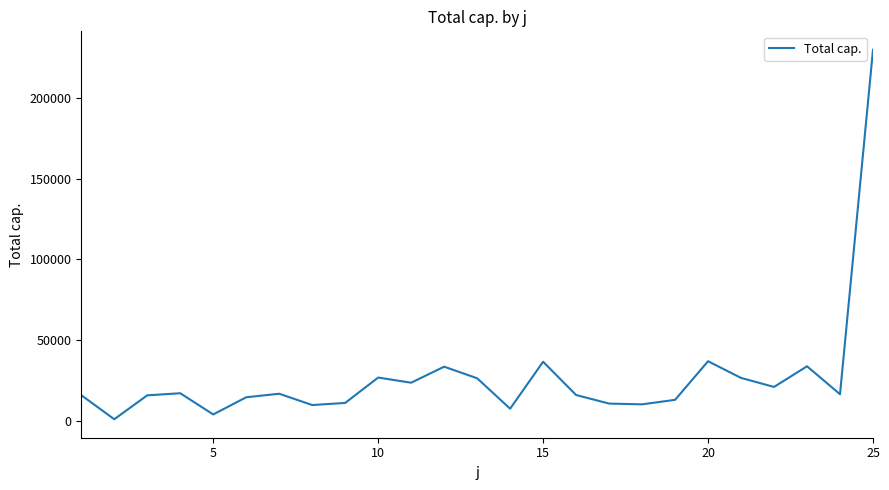

What is the maximum value shown in the chart?

229844.0